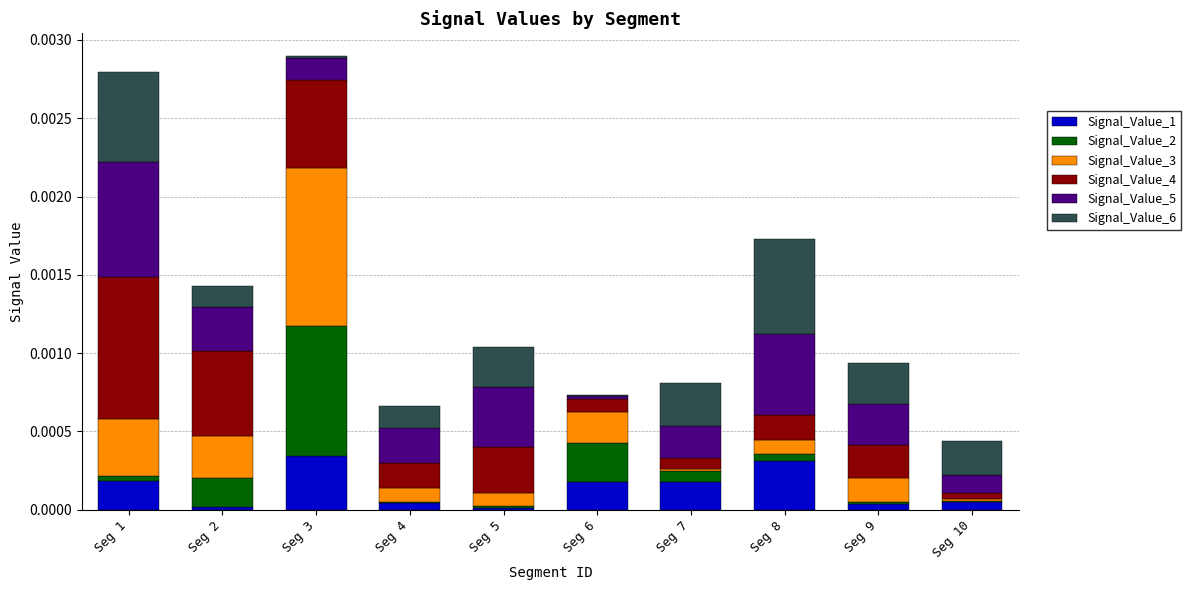

Is it true that Signal_Value_1 equals 0.0 at Seg 5?

True